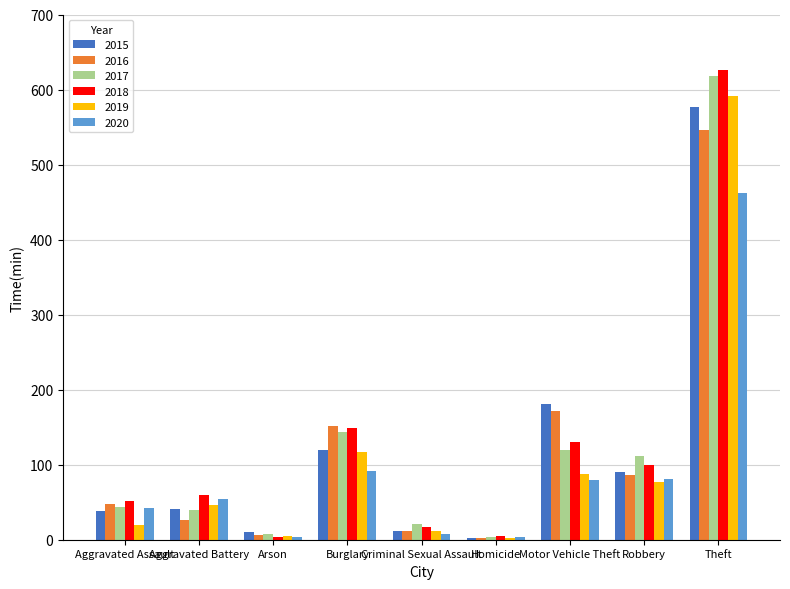

True or false: 2019 has a value of 57 at Motor Vehicle Theft.

False